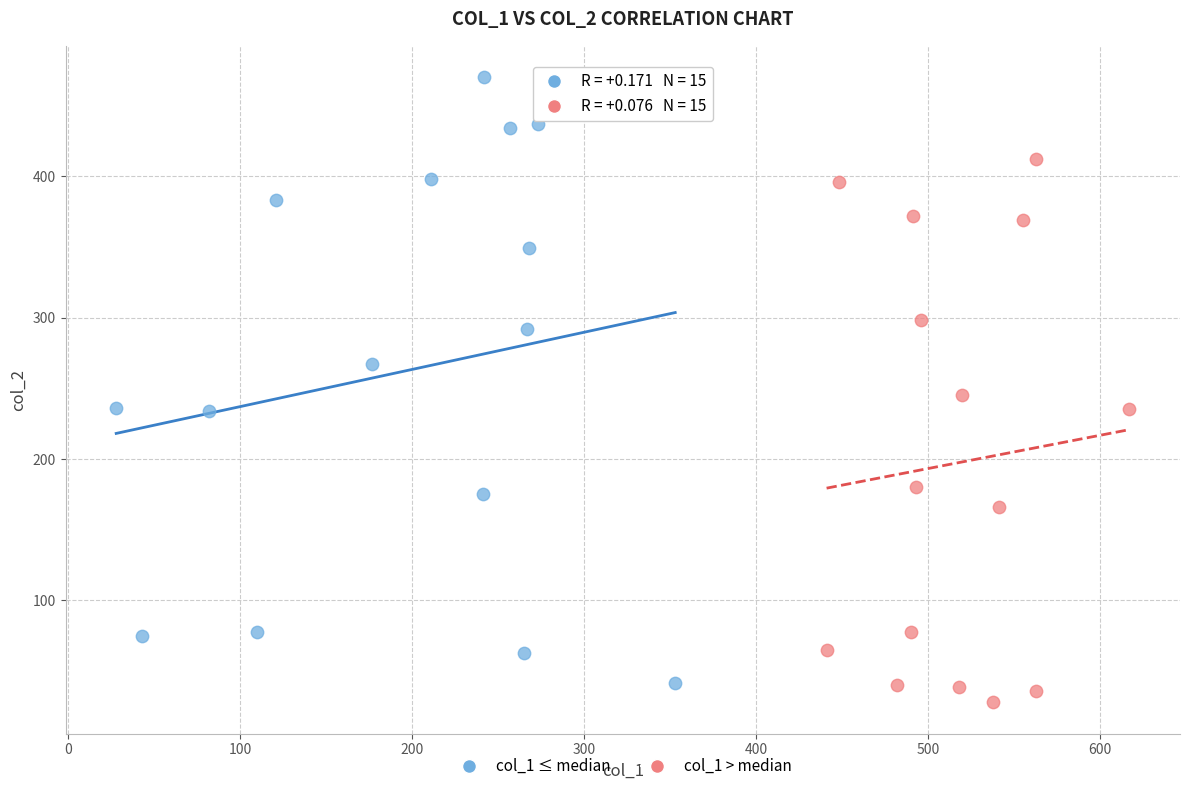

Which series contains the highest Y value?

col_1 ≤ median